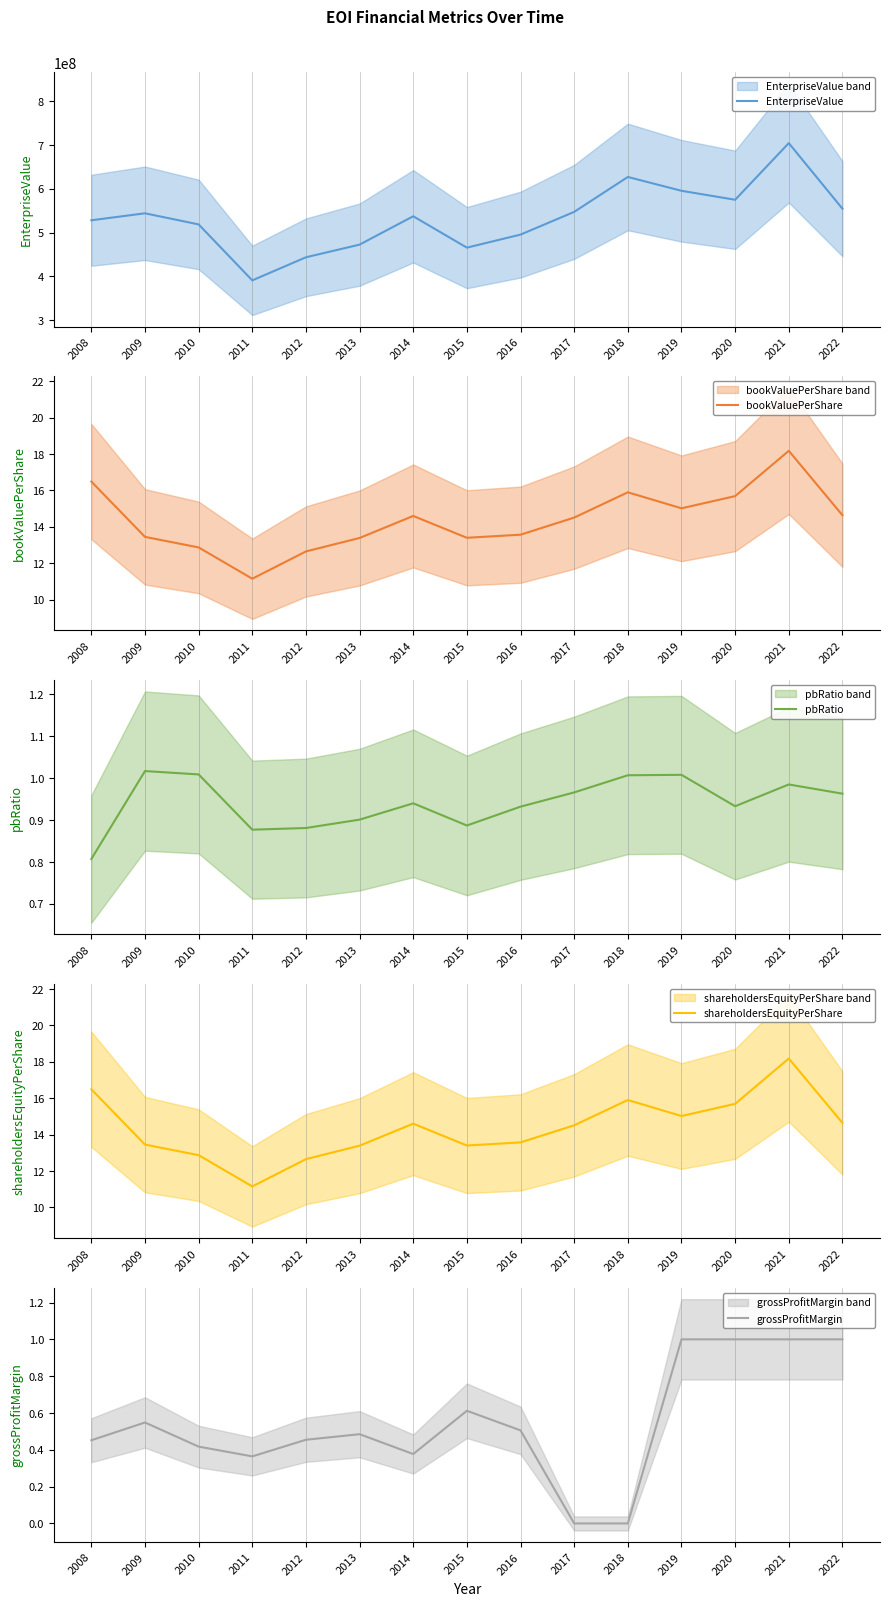

Does the chart display data point markers on the line(s)?

No